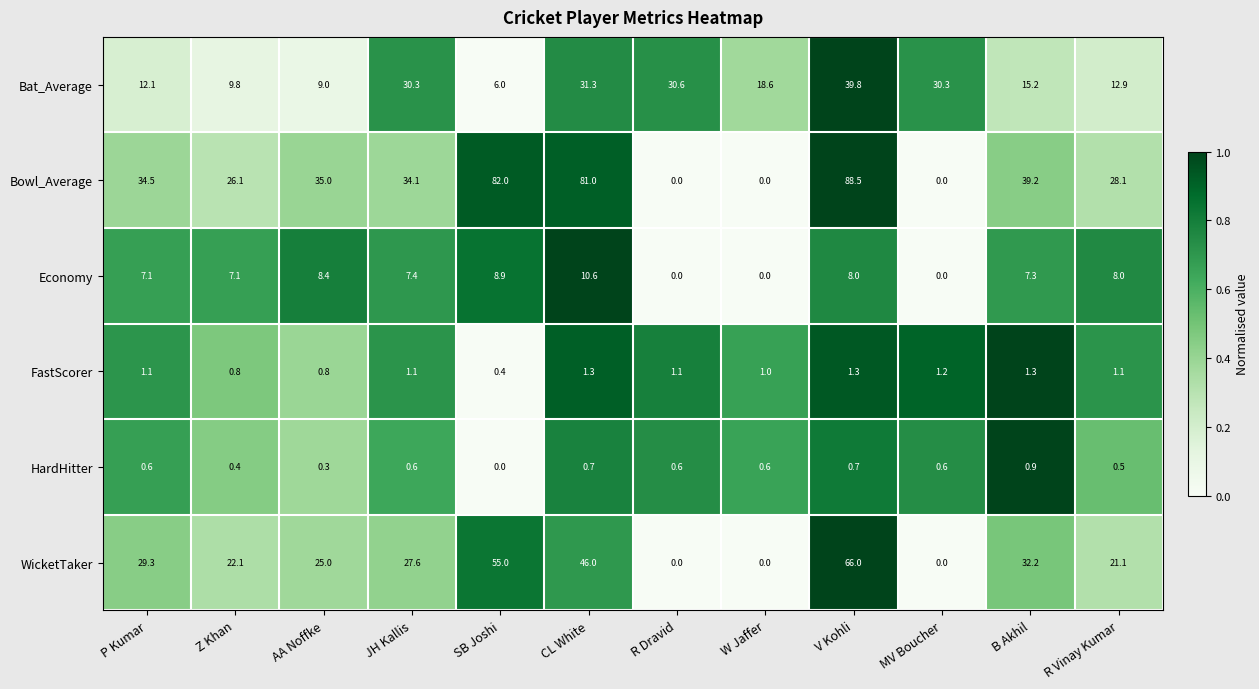

Where is FastScorer nearest to the value 0?

SB Joshi